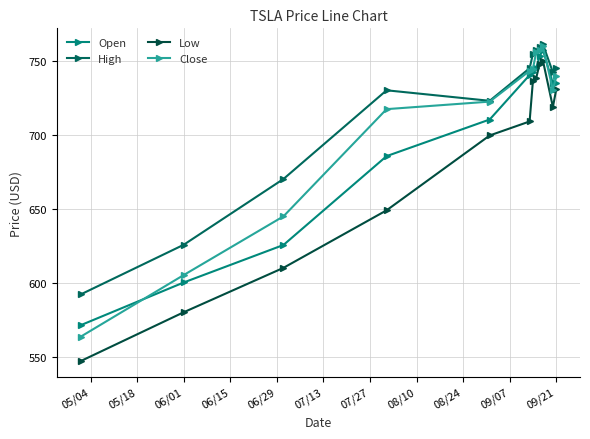

Is this an area chart (filled region under the line)?

No